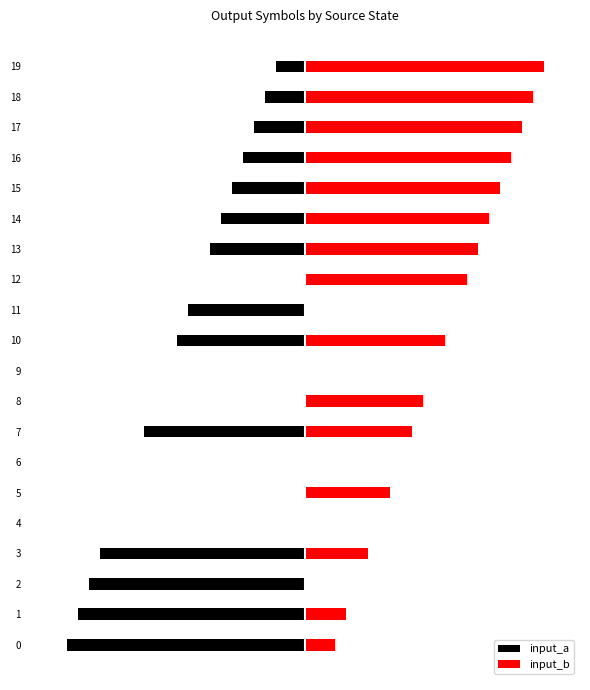

Rank the categories by input_b value from lowest to highest.

2, 4, 6, 9, 11, 0, 1, 3, 5, 7, 8, 10, 12, 13, 14, 15, 16, 17, 18, 19